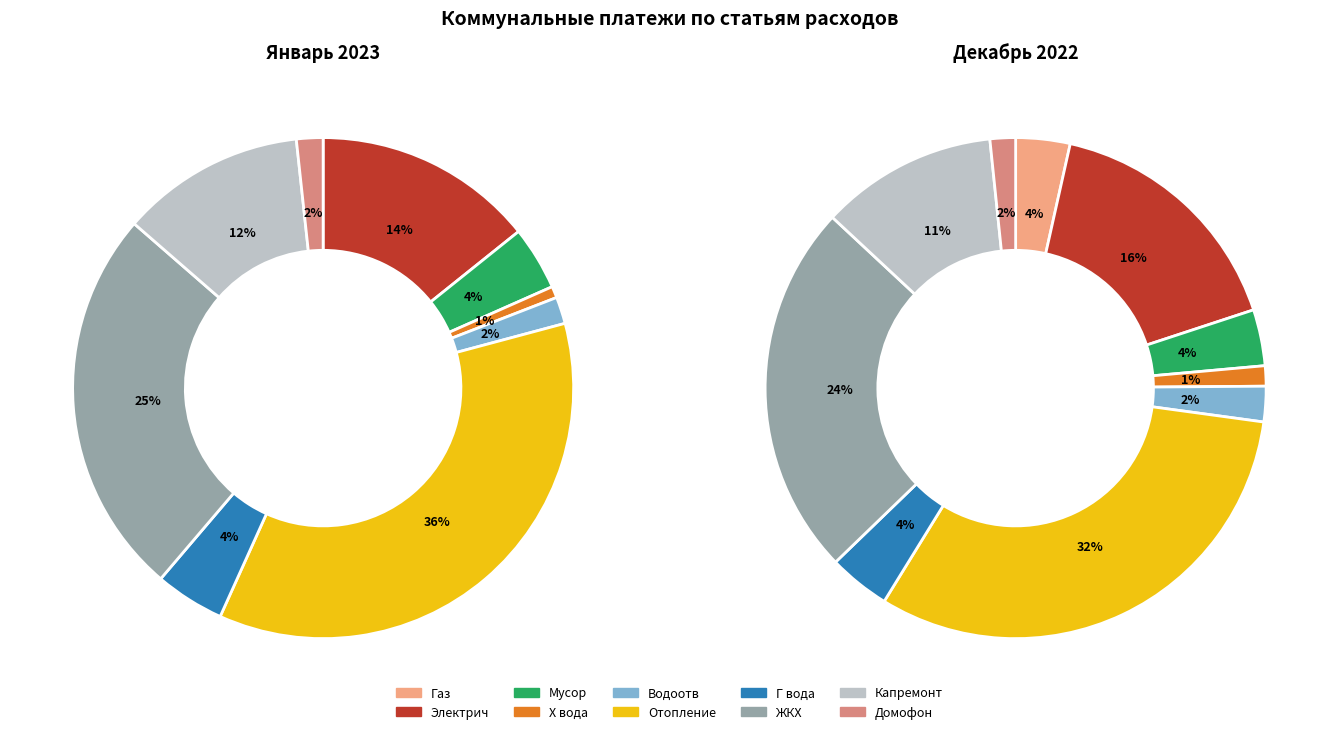

Which series has the widest spread of values?

Январь 2023